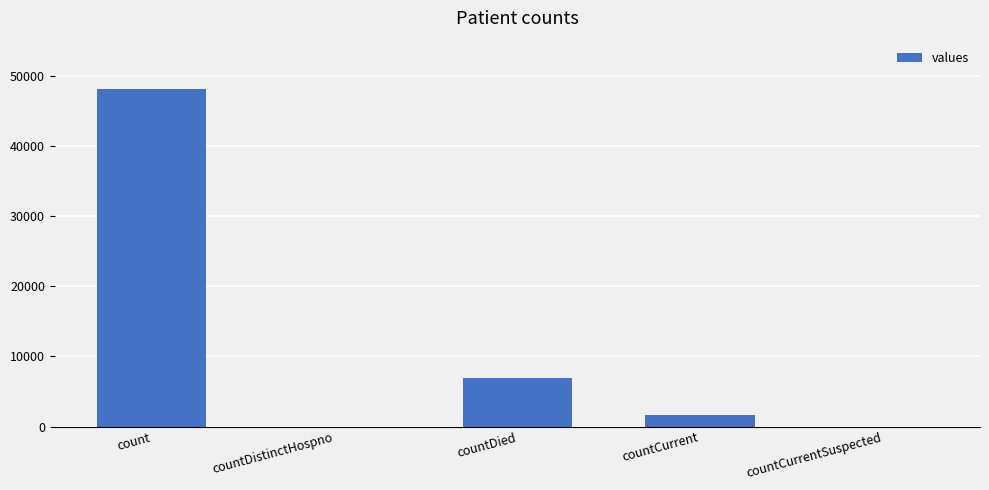

What is the maximum value shown in the chart?

48130